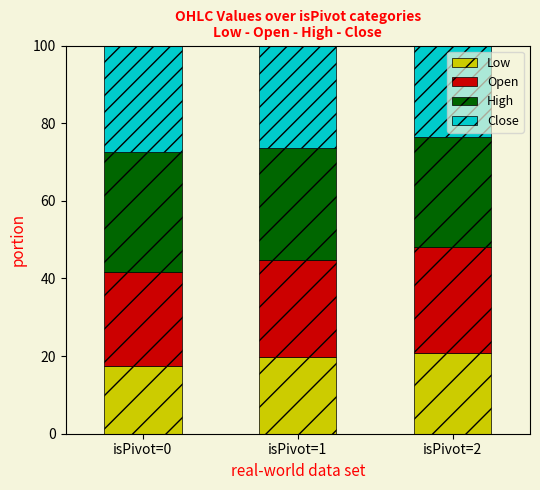

Count the number of data series in this chart.

4